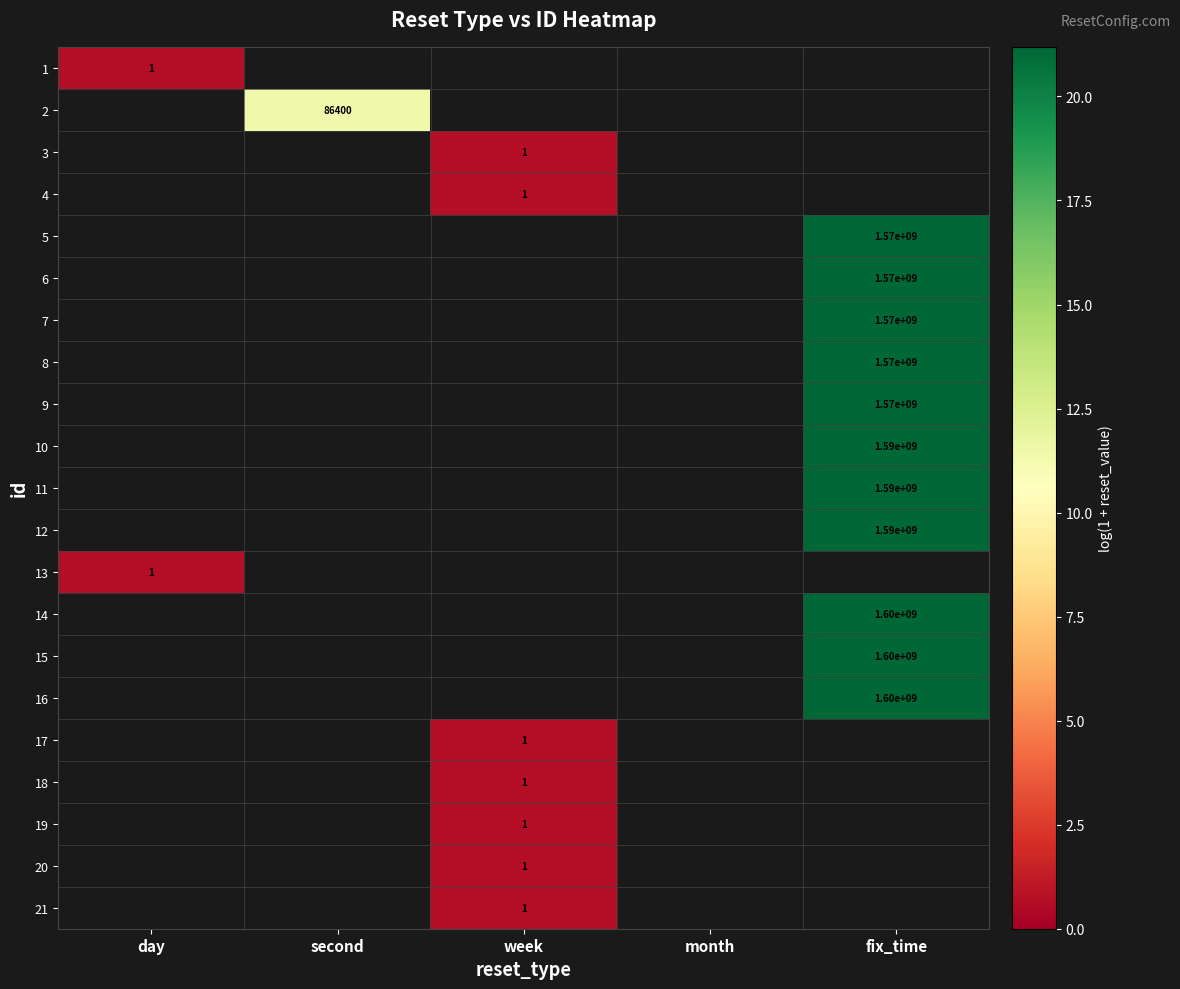

At how many categories does at least one series exceed 7?

2